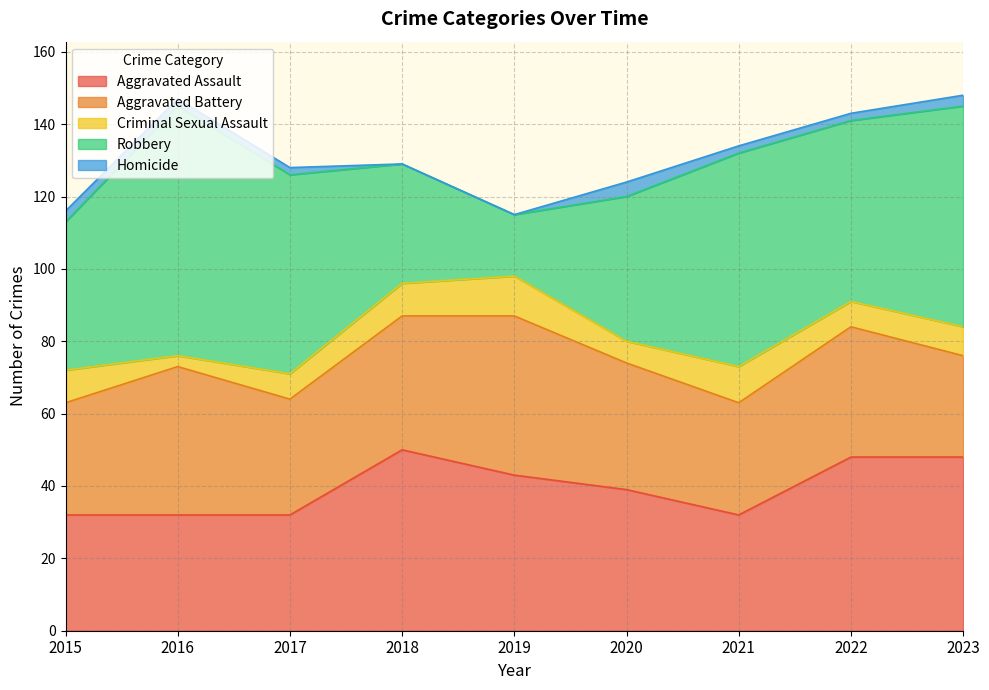

True or false: Aggravated Assault has a value of 21 at 2015.

False